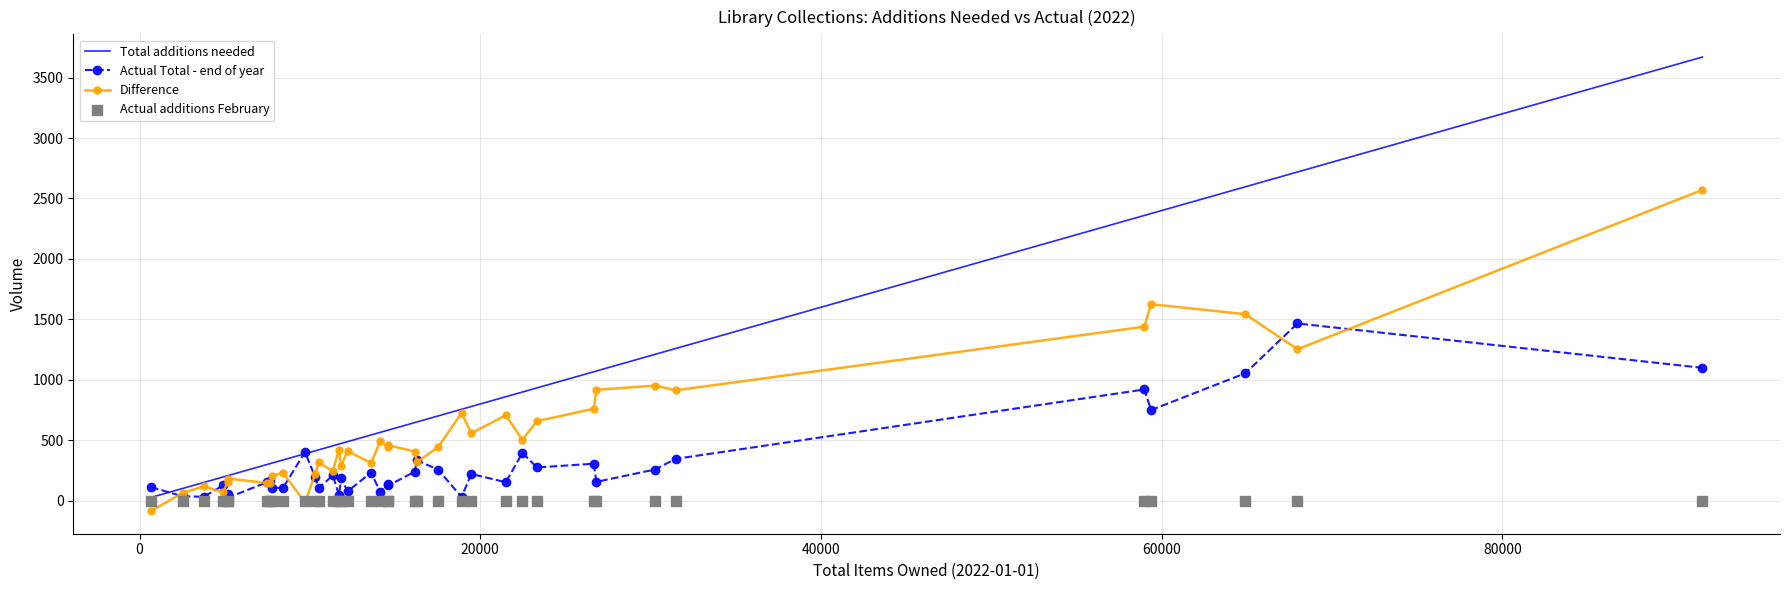

Which series contains the highest Y value?

Total additions needed